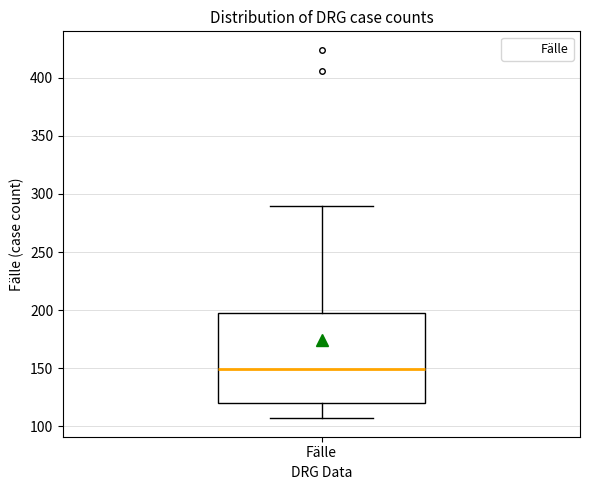

Read this box plot against the y-axis: the position of the median line, the range covered by the box, and the ends of both whiskers. The values are not printed on the chart, so give them approximately, as read against the axis.

median 150, box 120 to 200, whiskers 105 to 290